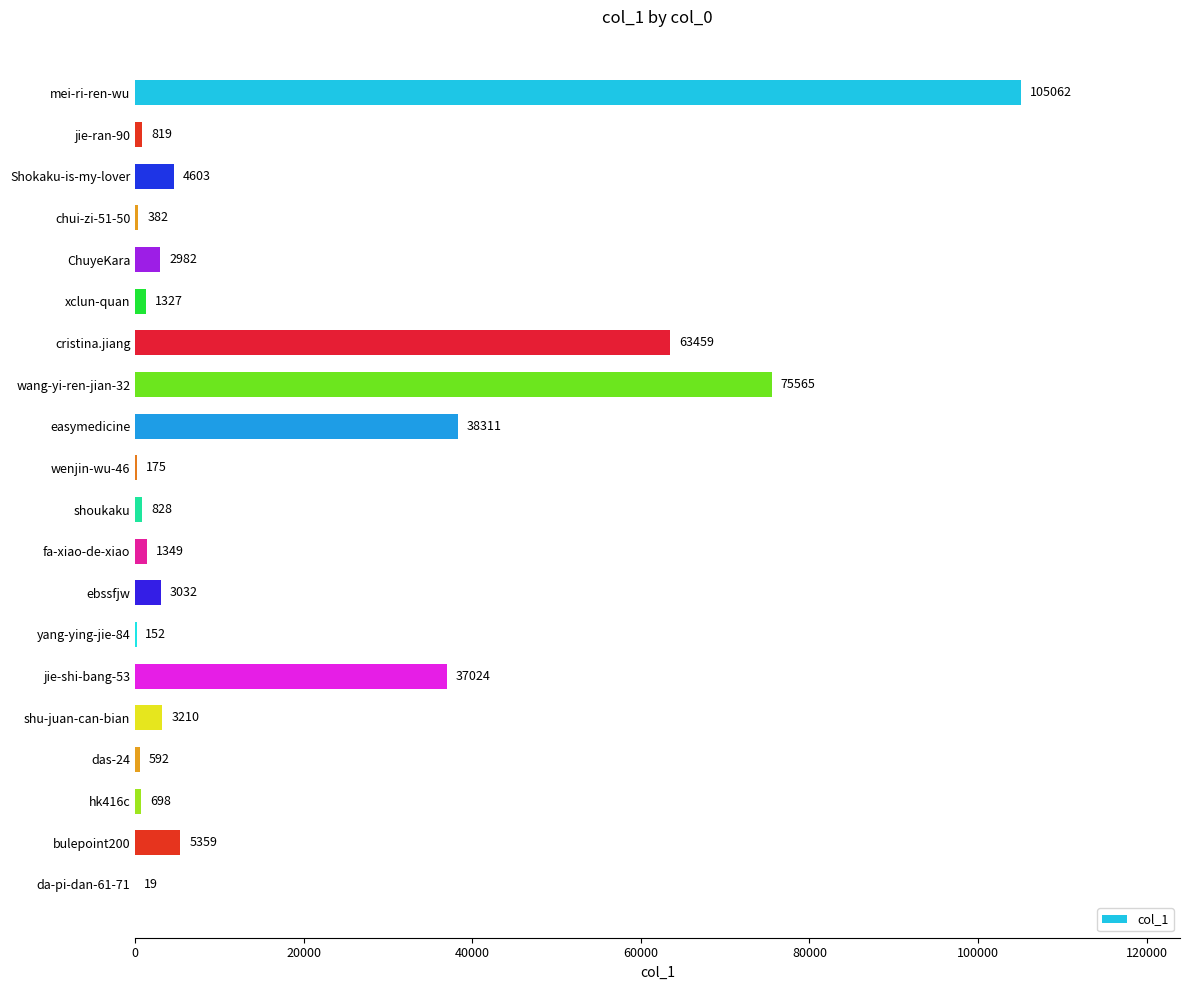

Are the bars horizontal?

Yes